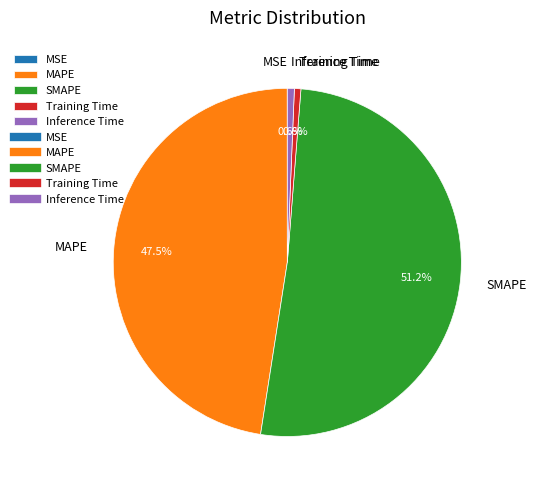

Between Inference Time and SMAPE, which is larger?

SMAPE